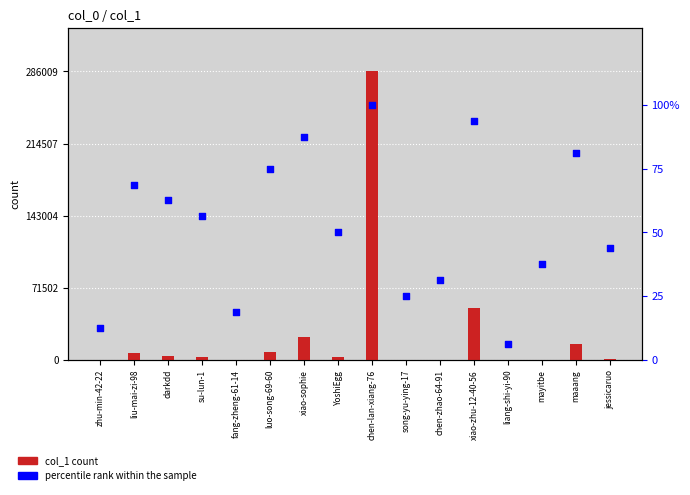

Which series has the largest total across all categories?

col_1